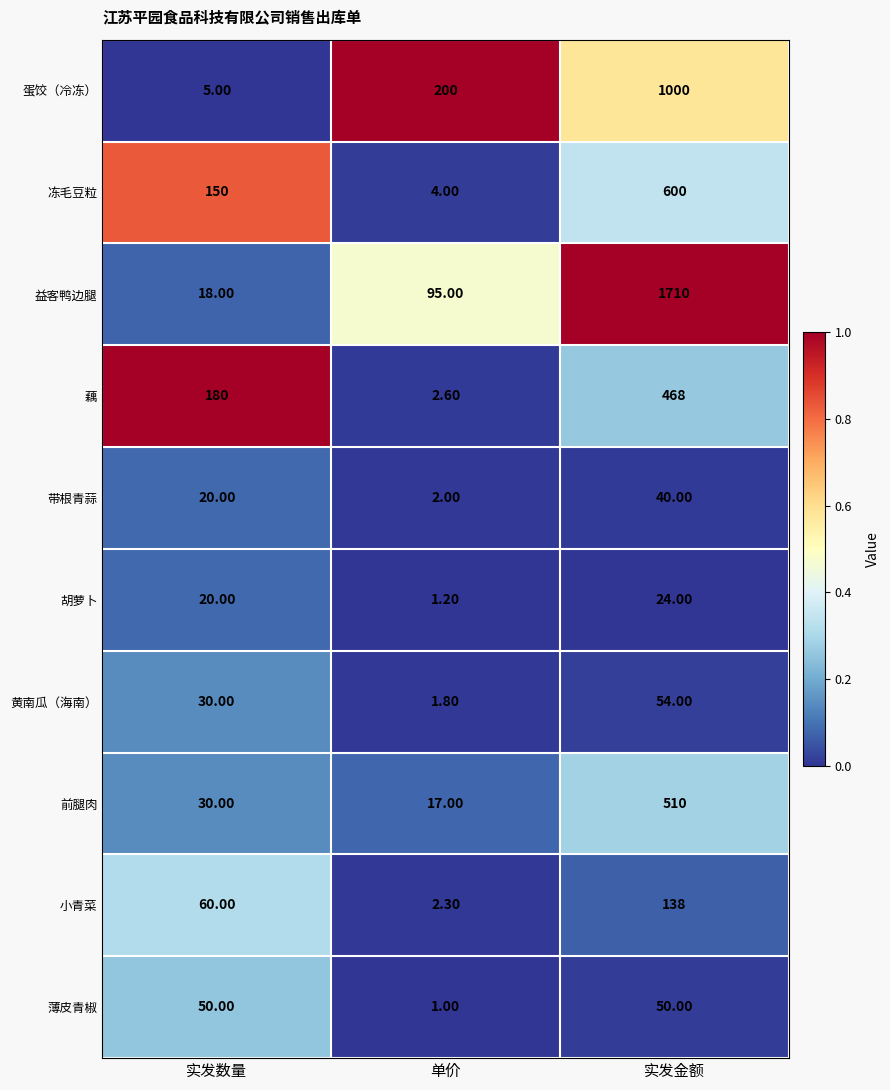

Where is 冻毛豆粒 nearest to the value 302?

实发数量